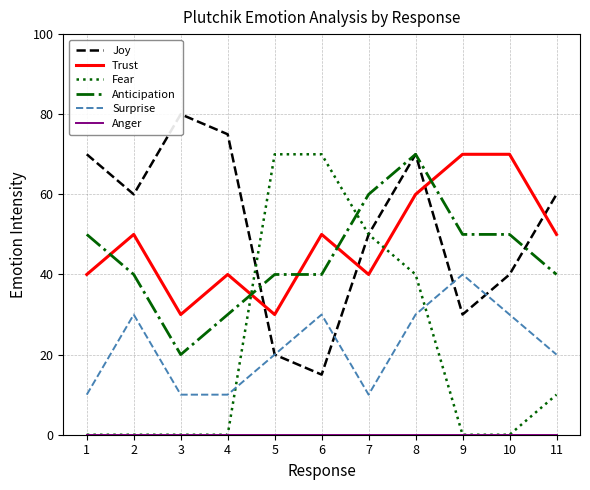

At how many categories does at least one series exceed 49?

11